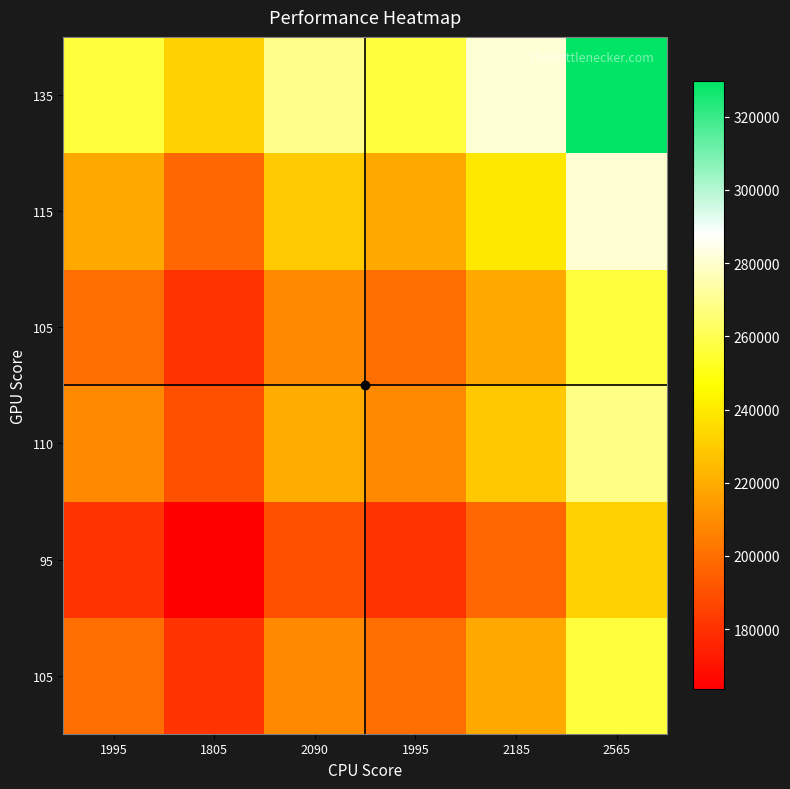

What is the minimum value shown in the chart?

163620